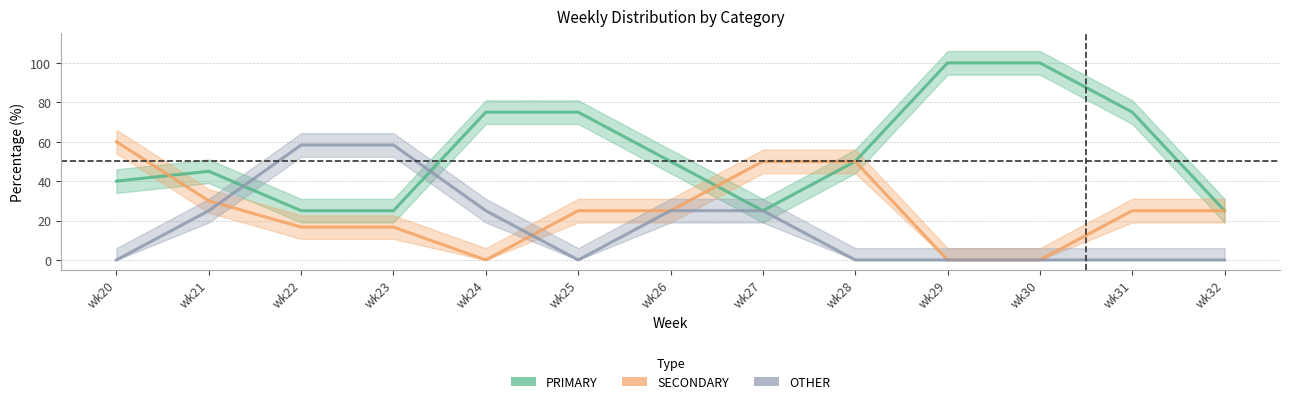

At which category does the chart reach its peak across all series?

wk29